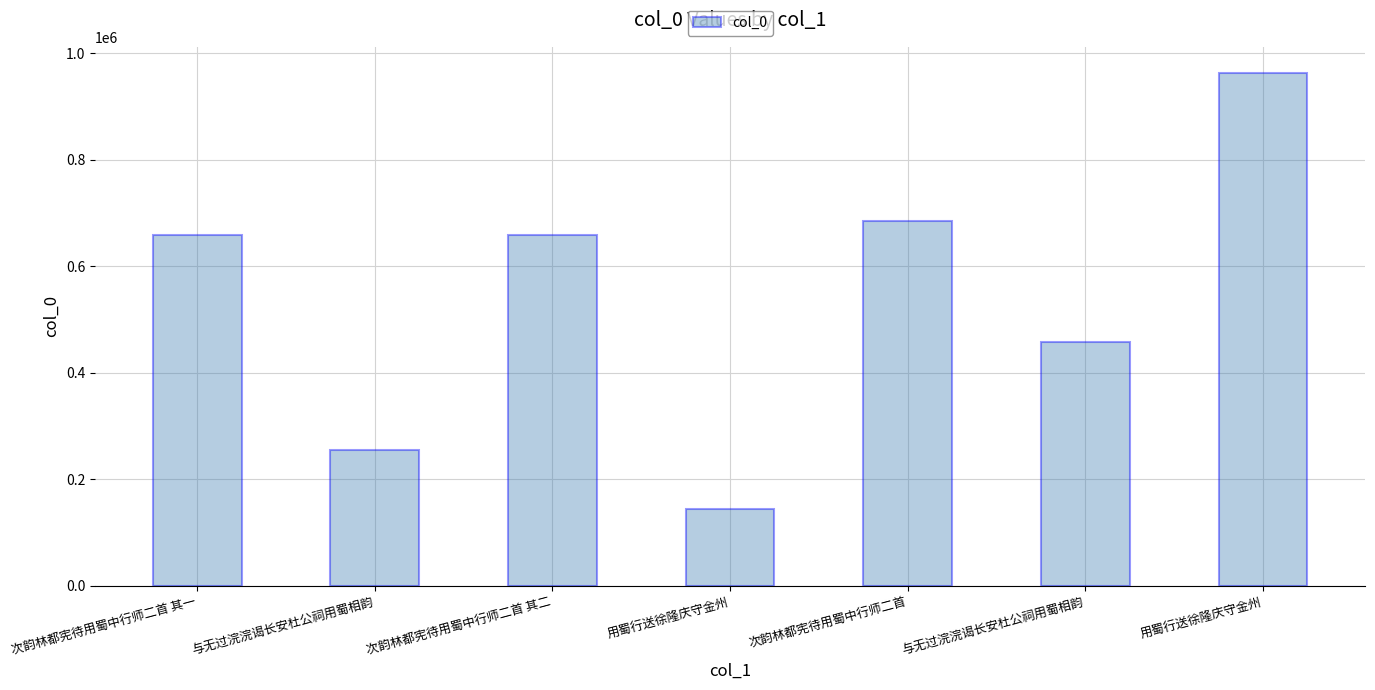

How many values are below 658871?

3